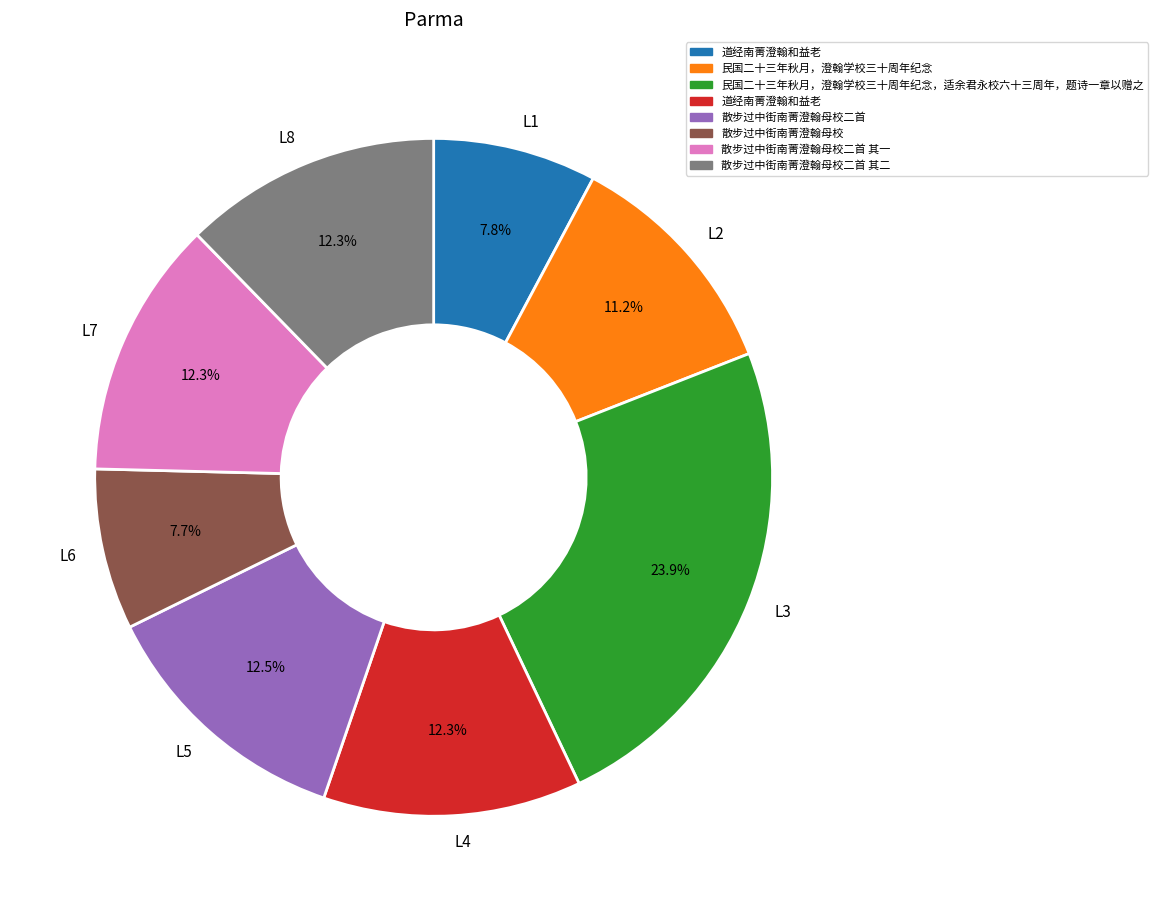

Is there a majority slice in this chart?

No